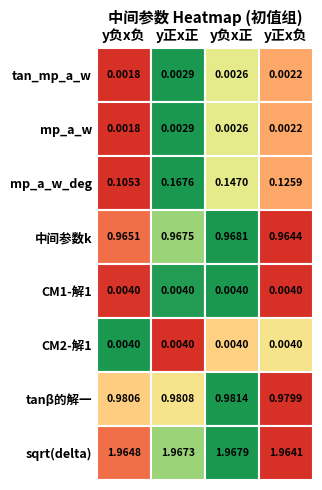

Which series has the widest spread of values?

mp_a_w_deg